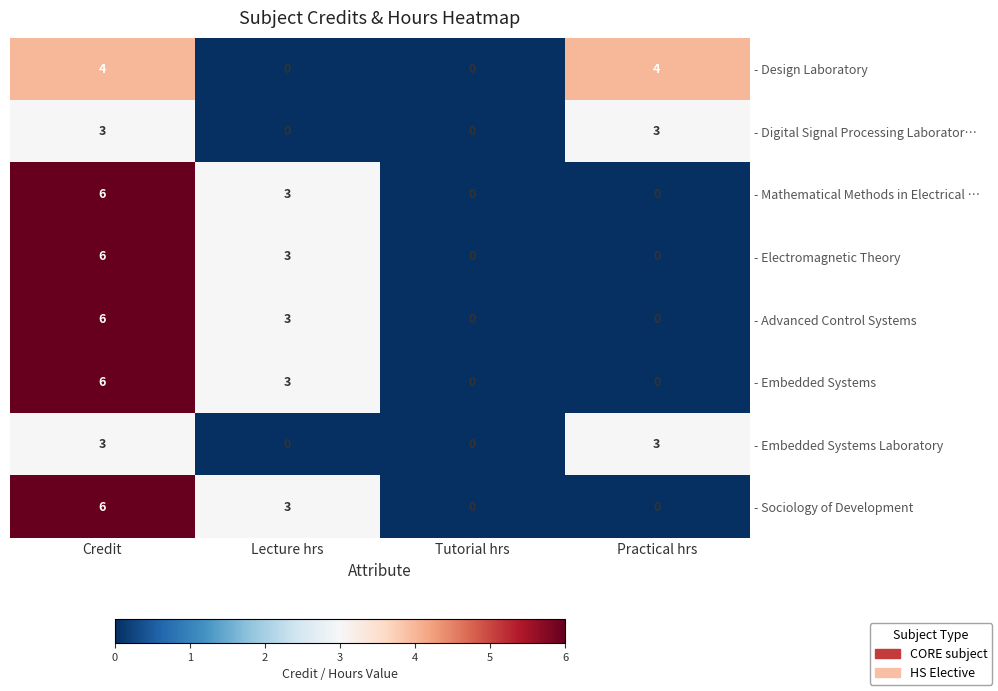

Read the - Electromagnetic Theory value at Lecture hrs.

3